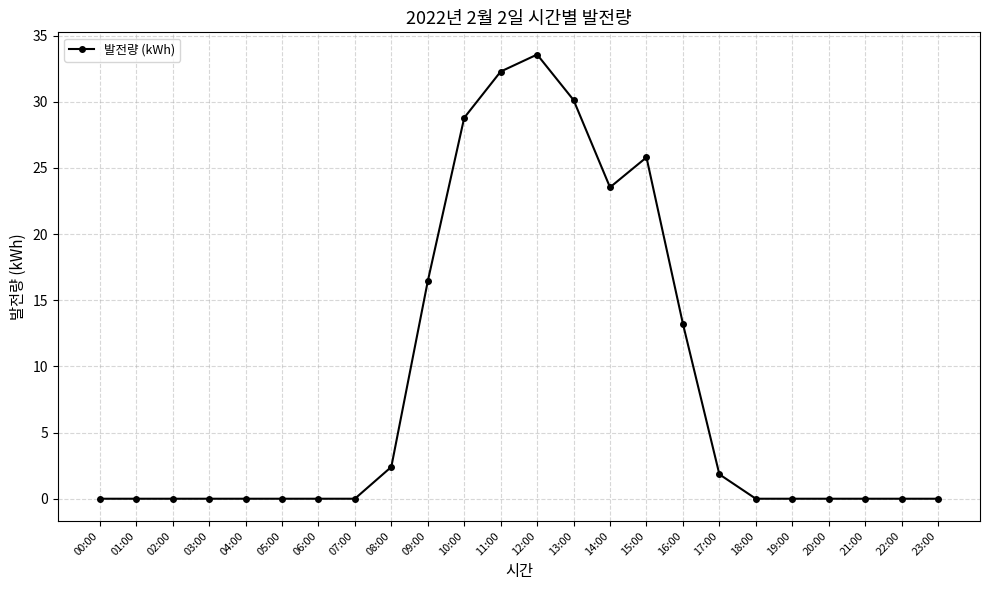

Which label corresponds to the largest value in the chart?

12:00